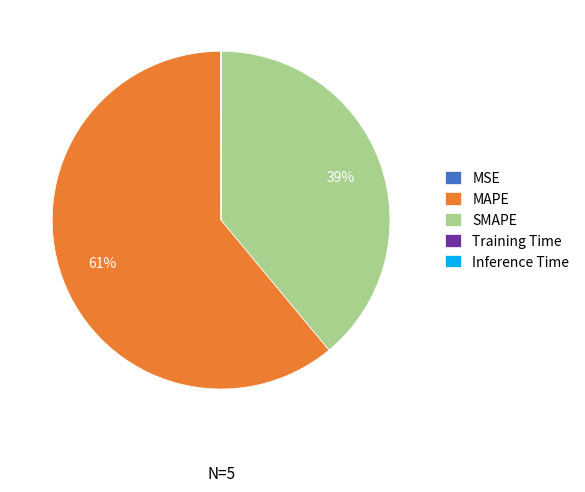

To the nearest percent, what is the difference between the largest and smallest slice percentages?

61%